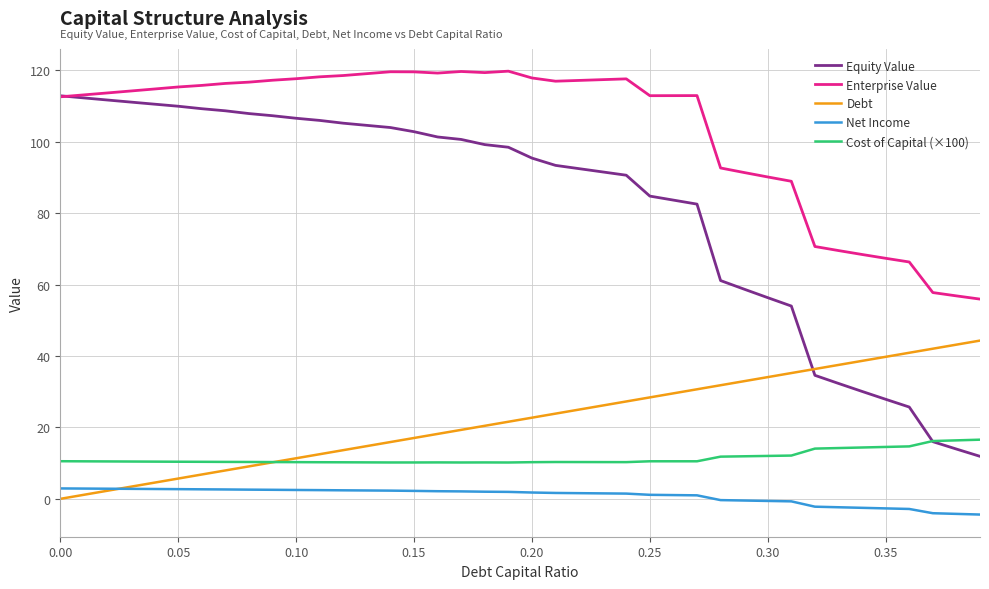

What is the sum of all Debt values?

886.2